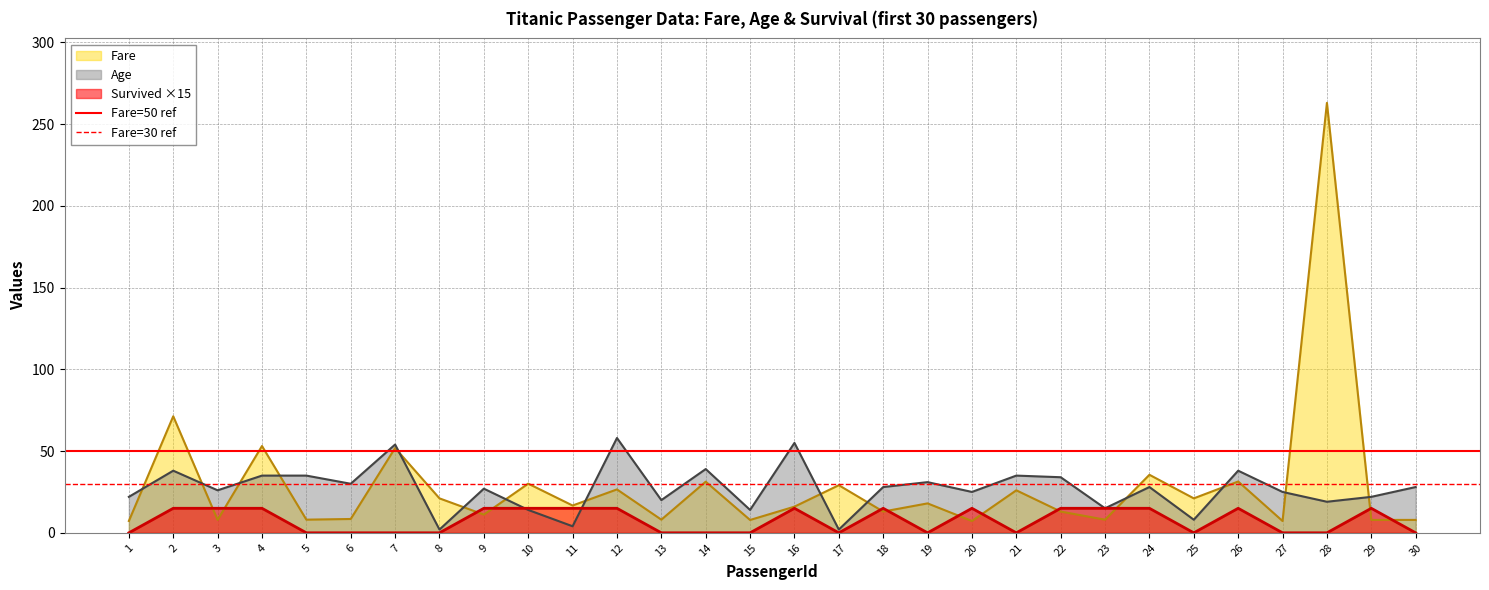

The Fare series shows 18.0 at 14. True or false?

False